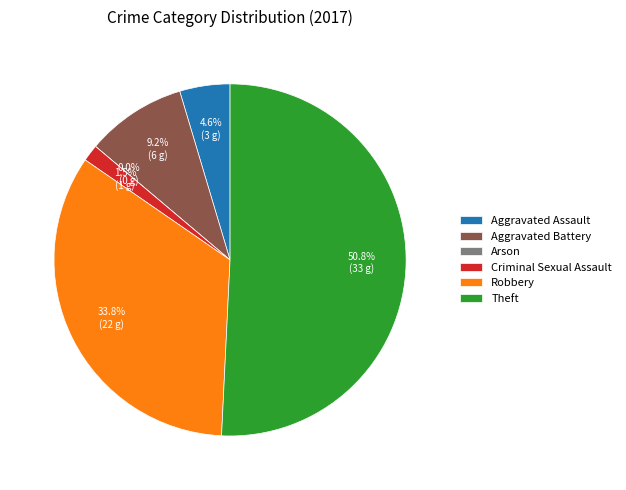

Does any single category account for the majority?

Yes